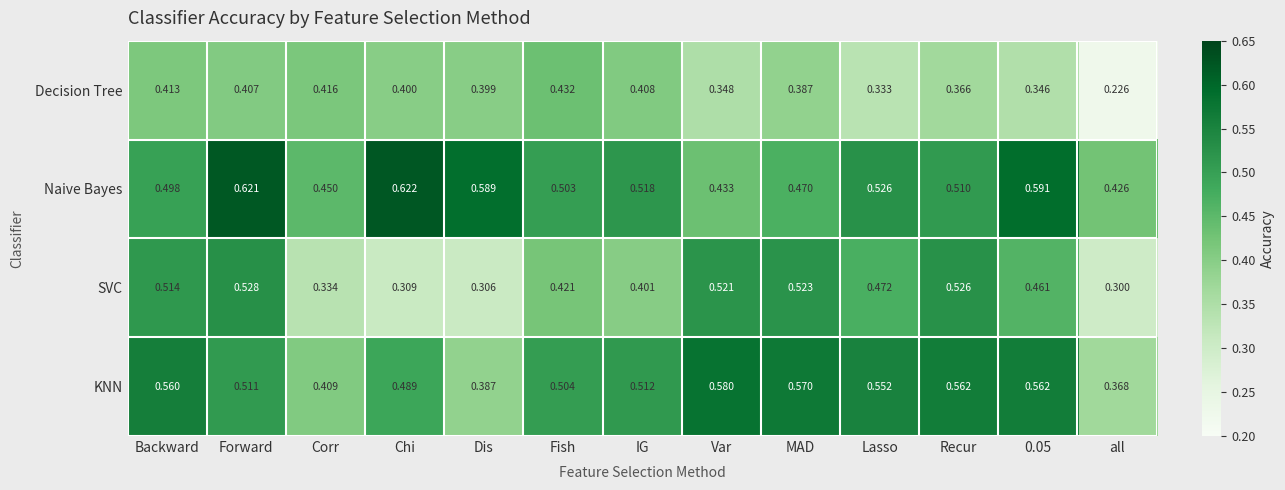

List the series in order of their peak value, lowest first.

Decision Tree, SVC, KNN, Naive Bayes